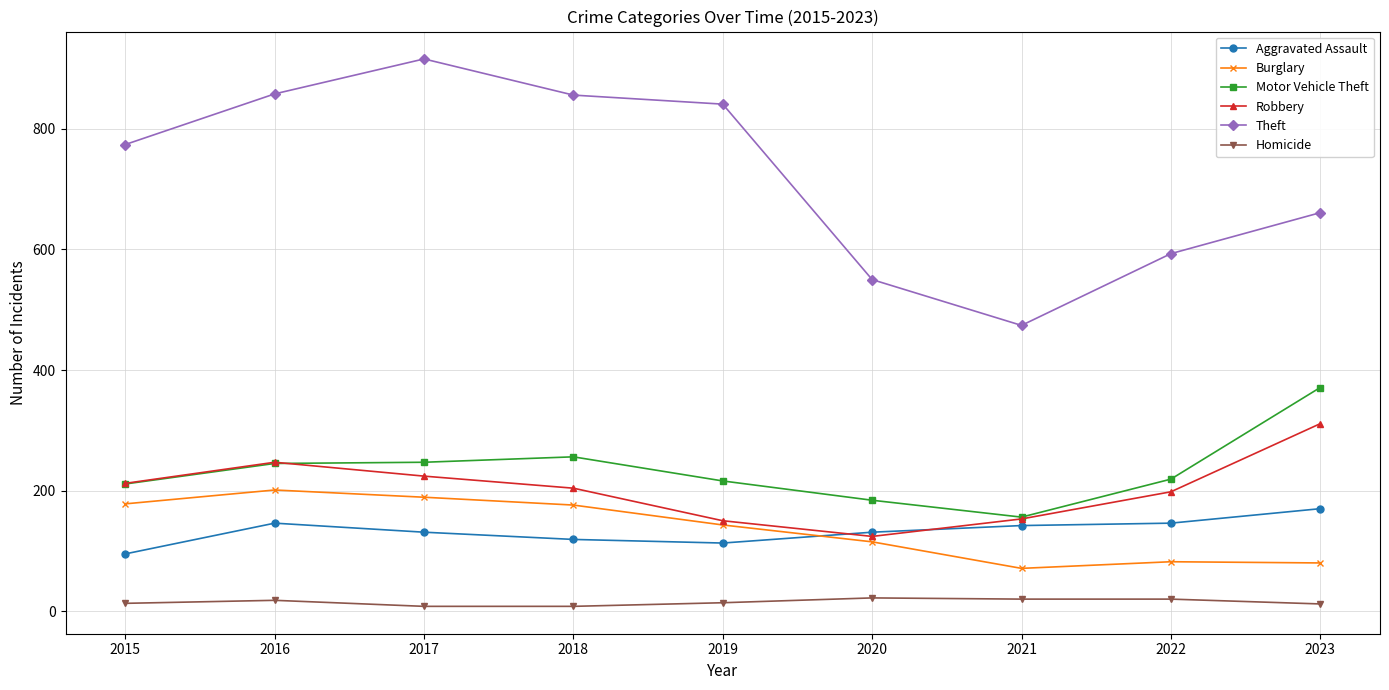

Is it true that Aggravated Assault equals 38 at 2018?

False